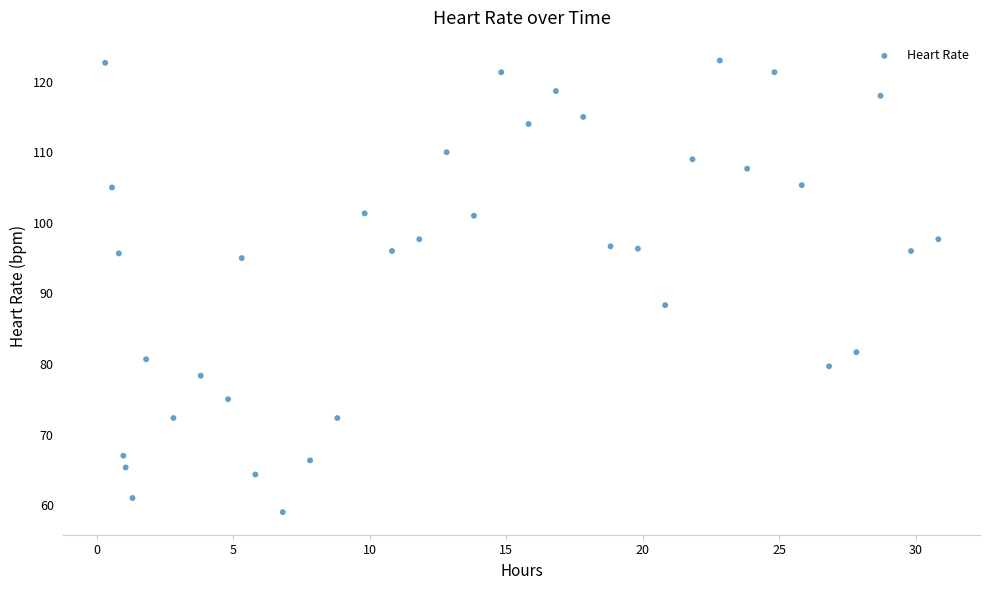

What is the range of Y values (max minus min)?

64.0